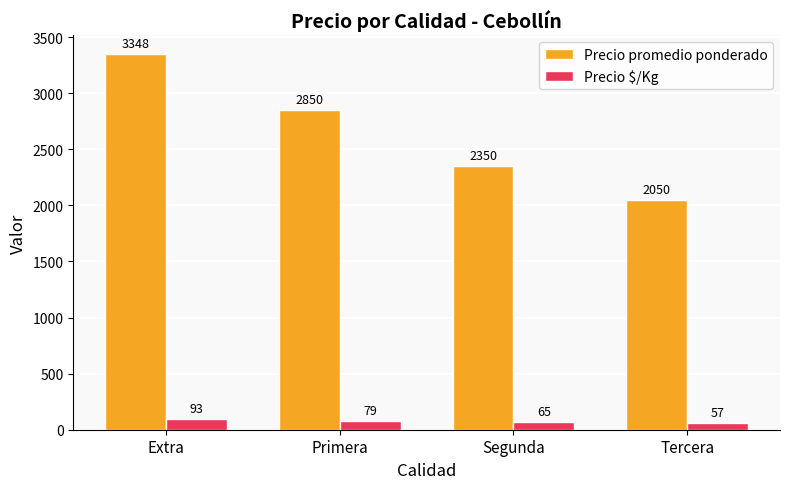

What is the spread (max minus min) of values at Extra?

3255